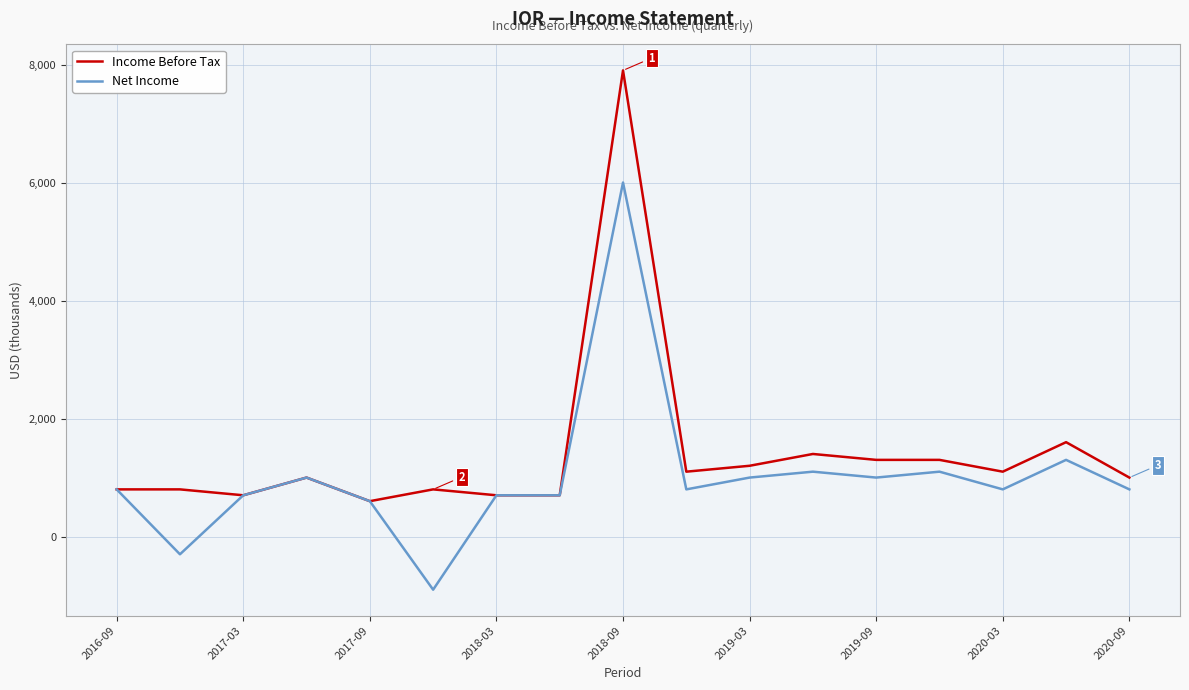

Does the chart display data point markers on the line(s)?

No